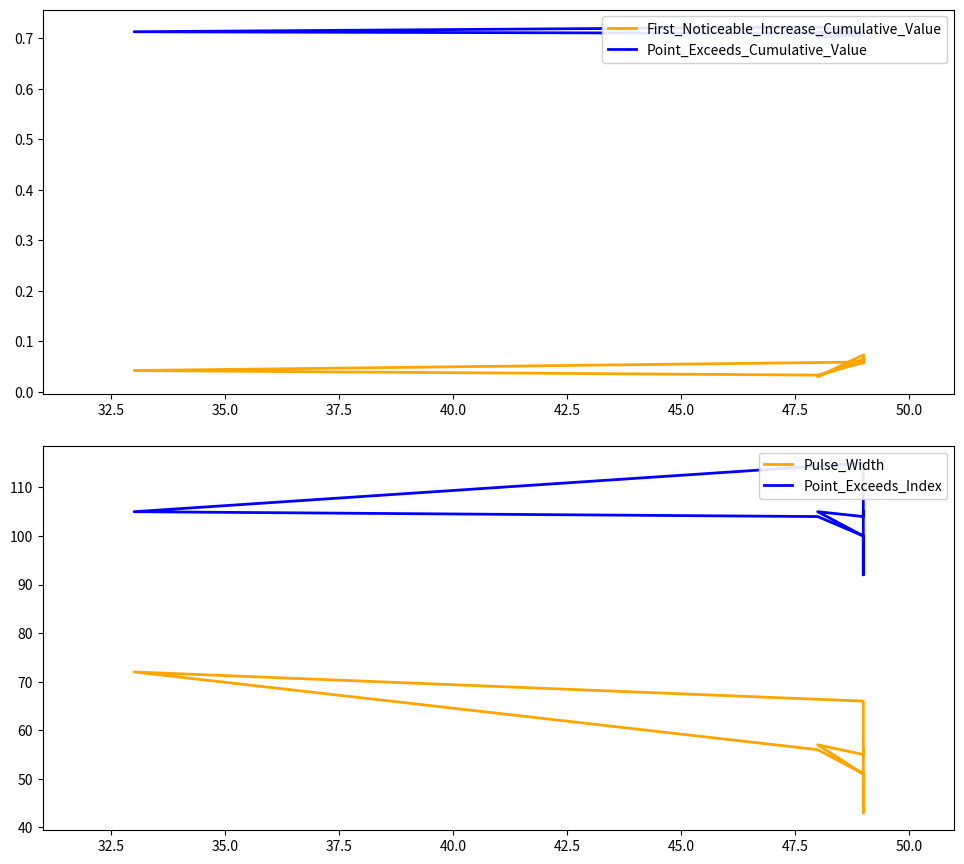

In First_Noticeable_Increase_Cumulative_Value, how many points are higher than both neighbors (excluding endpoints)?

2